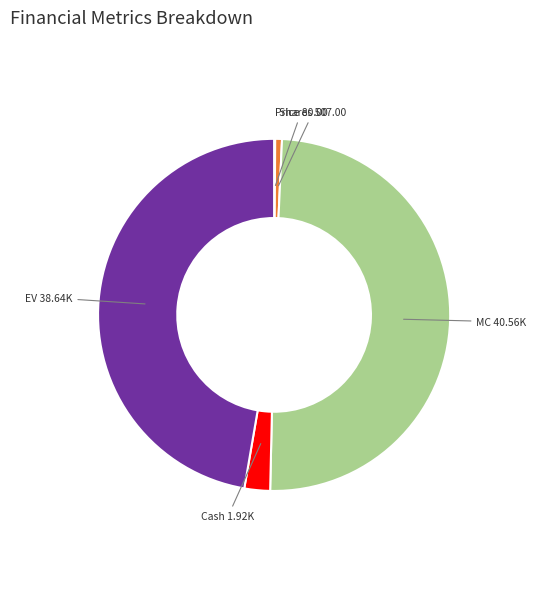

Is it true that Shares is 14% of the pie?

False